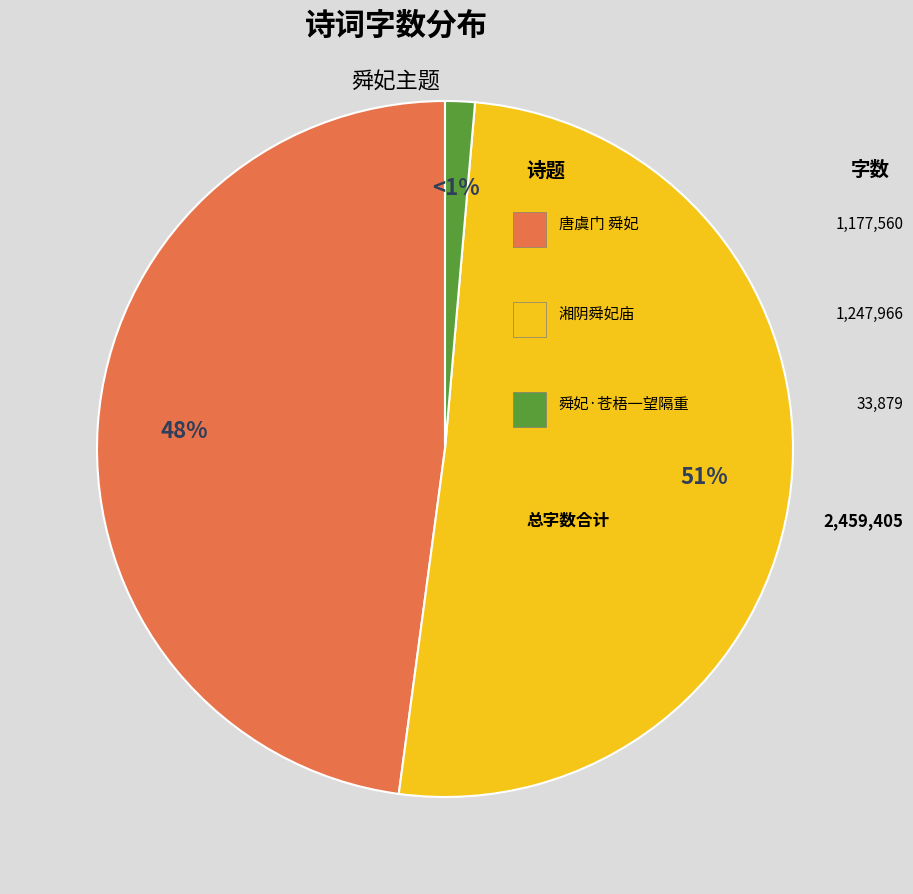

How many slices are in this pie chart?

3